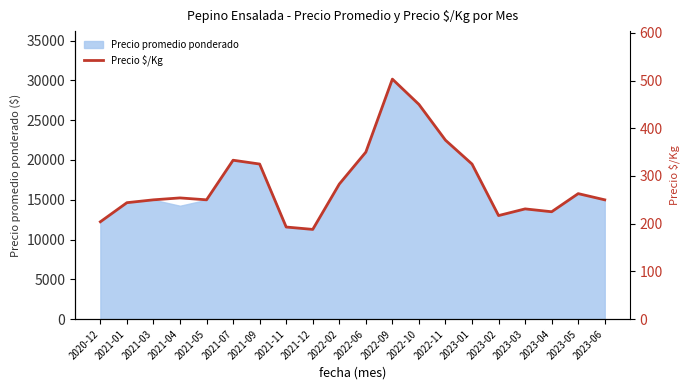

What is the lowest value of the Precio promedio ponderado series?

11250